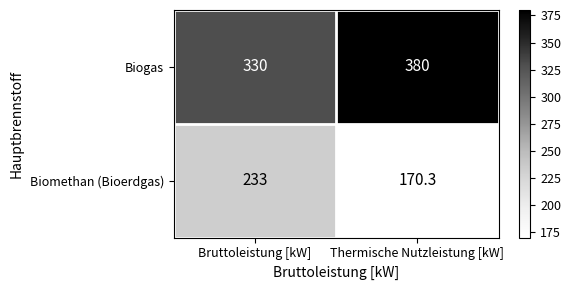

At Bruttoleistung [kW], list the series in order from smallest to largest.

Biomethan (Bioerdgas), Biogas